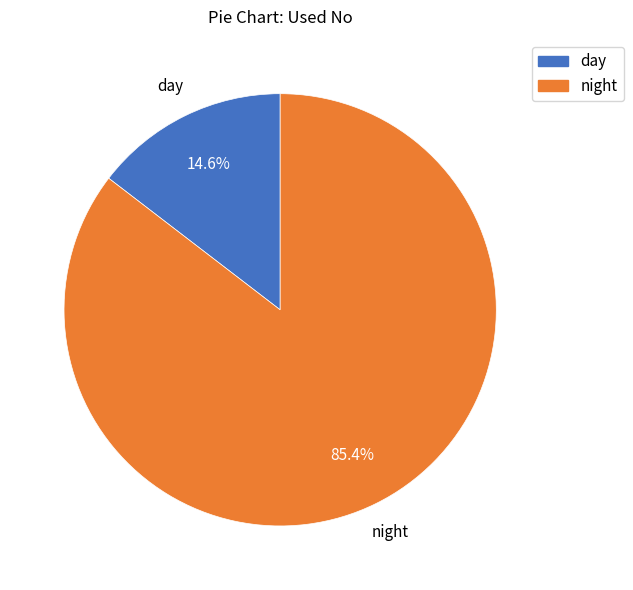

To the nearest percent, what is the difference between the day and night slice percentages?

71%